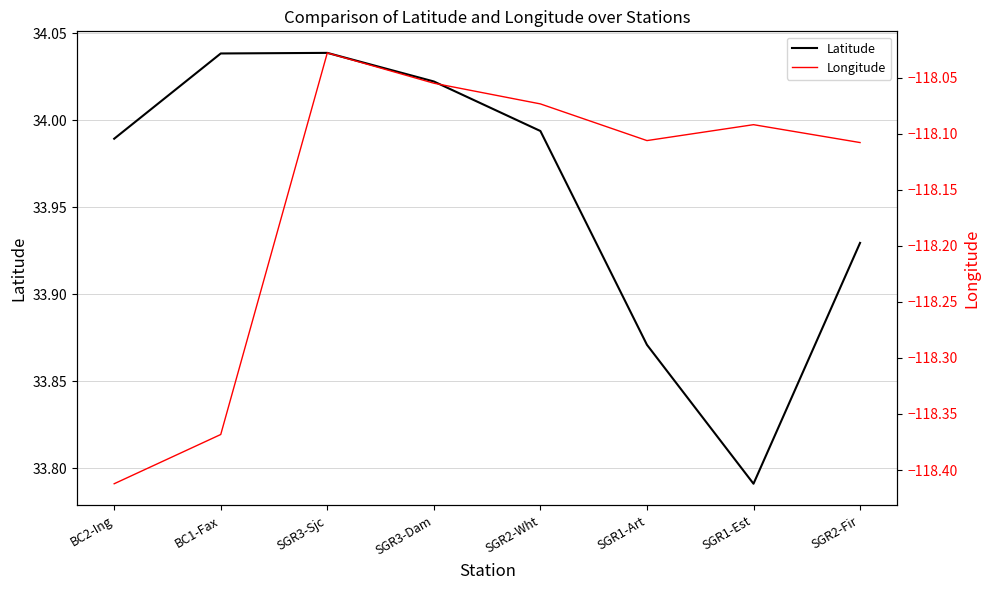

At which label is Longitude closest to -118?

SGR3-Sjc